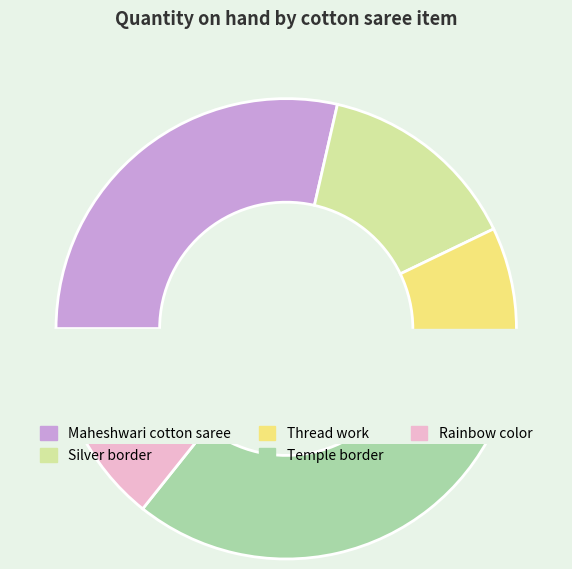

To the nearest percent, what percentage of the pie is Narayanpet cotton saree - Silver border?

14%